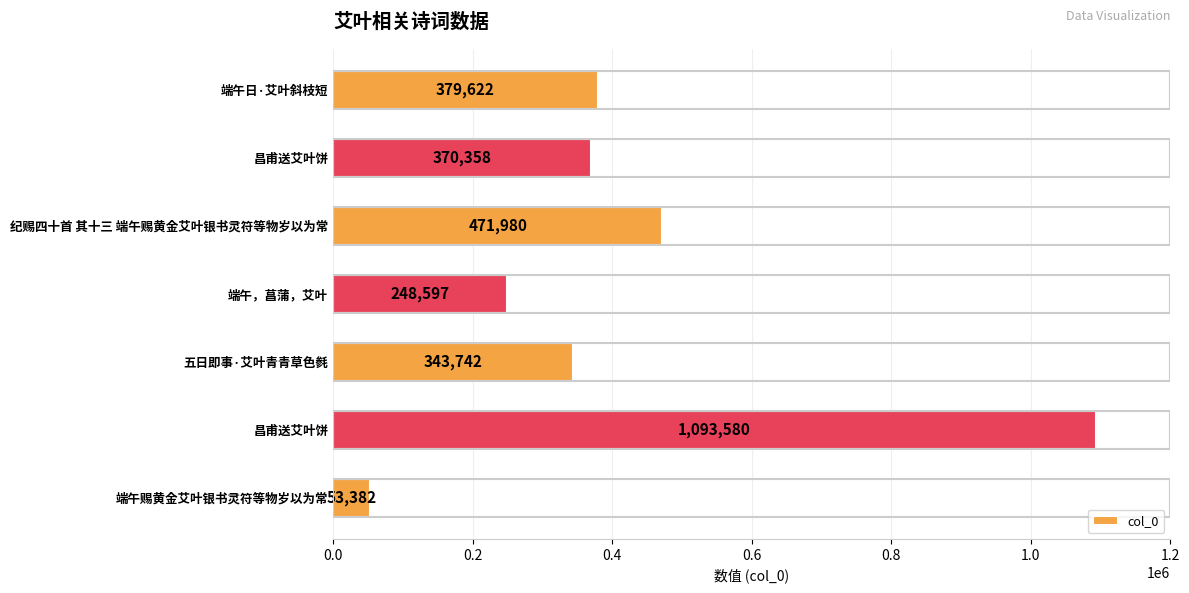

How many data points are less than 370358?

3